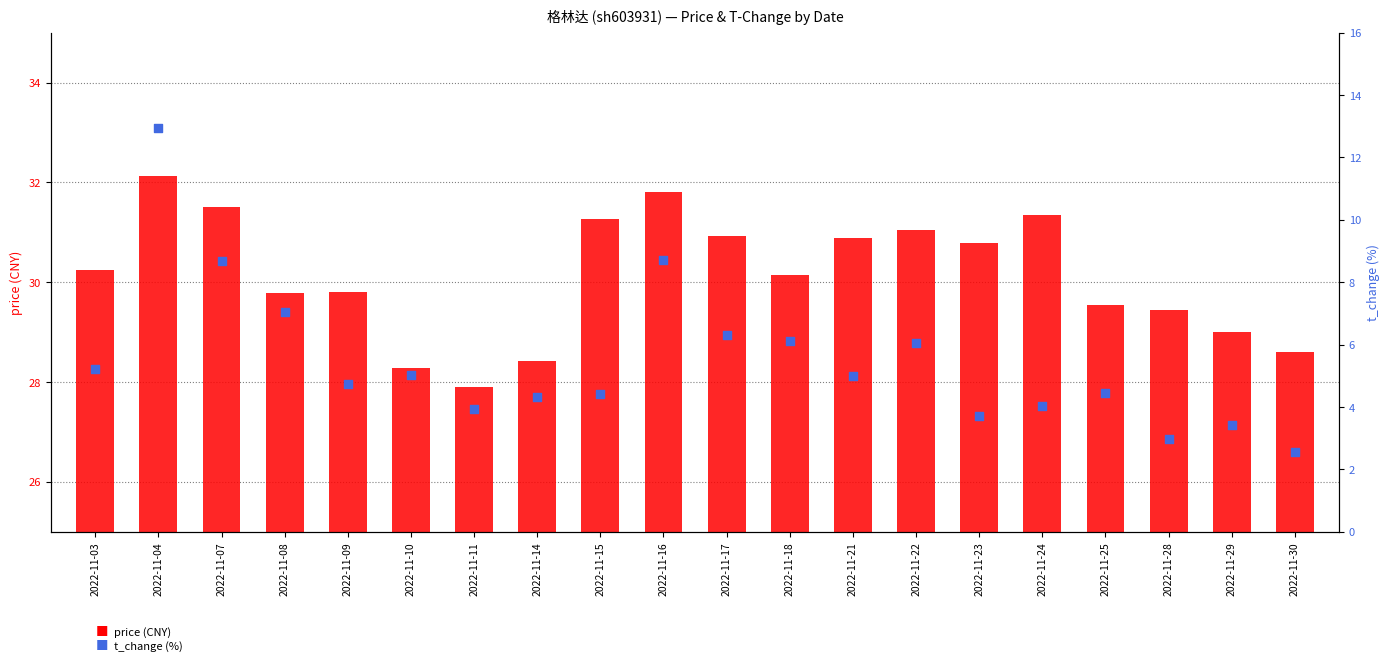

What are all the series names shown in the legend?

price, t_change